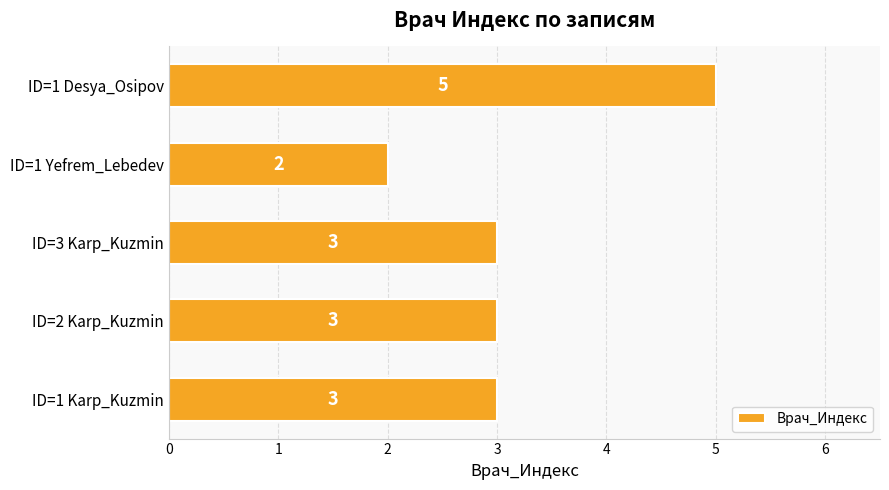

What is the ratio of the value at ID=1 Karp_Kuzmin to the value at ID=1 Yefrem_Lebedev?

1.5